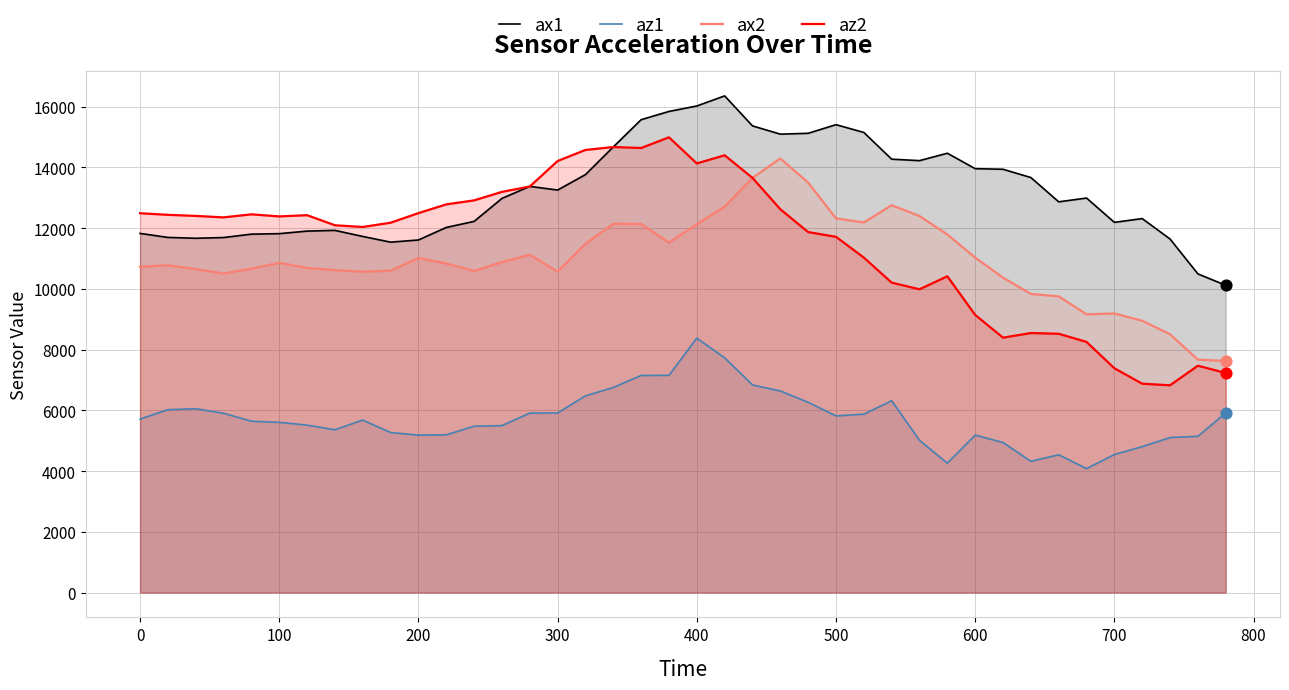

Which series reaches the maximum Y coordinate?

ax1